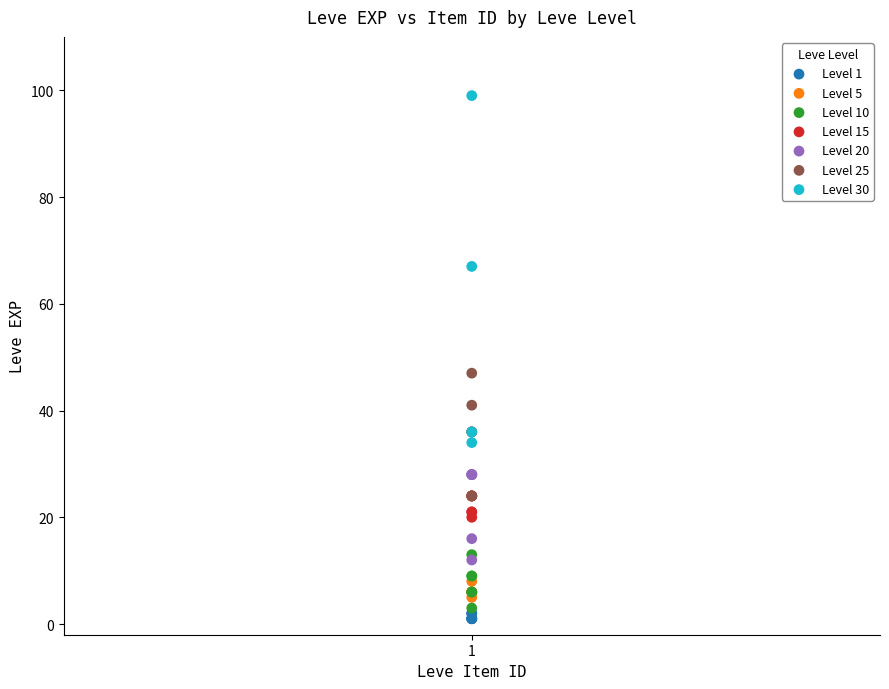

Which series reaches the maximum Y coordinate?

Level 30